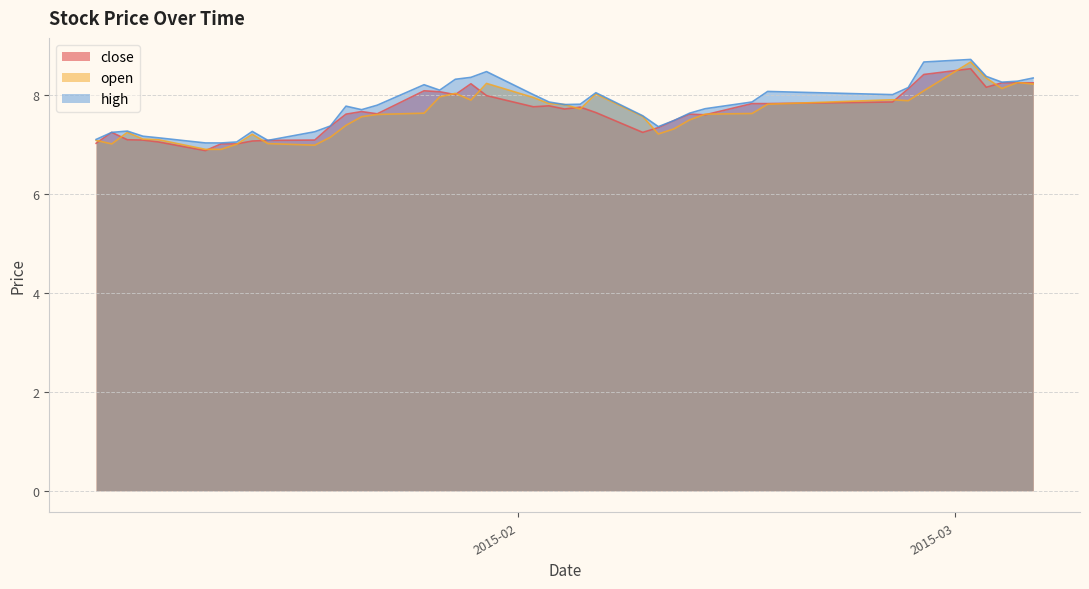

What is the difference between the open values at 2015-02-06 and 2015-02-26?

0.1